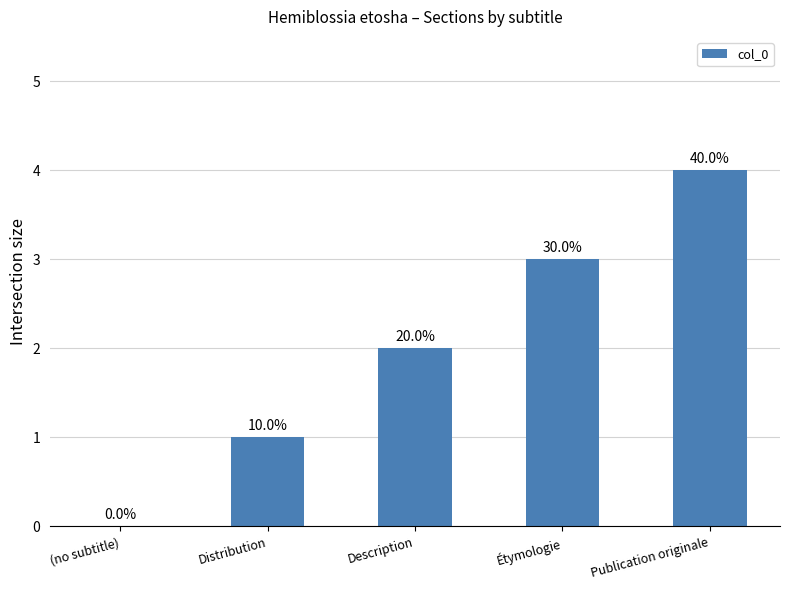

What position from the right is (no subtitle)?

5